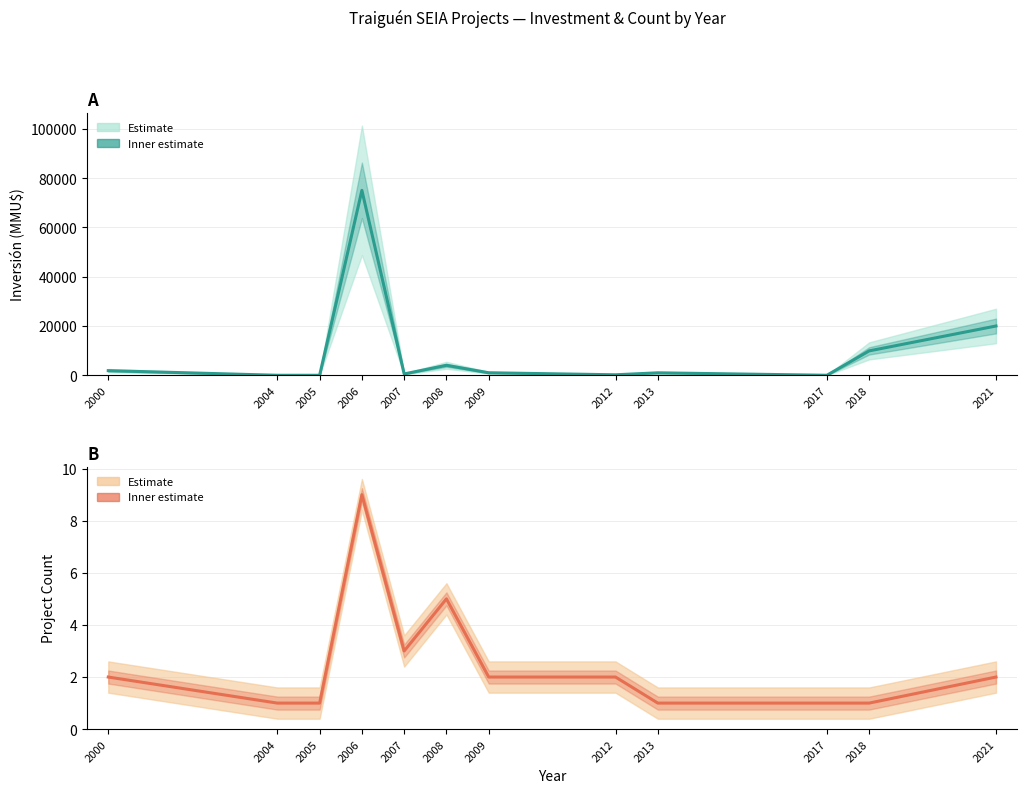

At which category does the chart reach its peak across all series?

2006